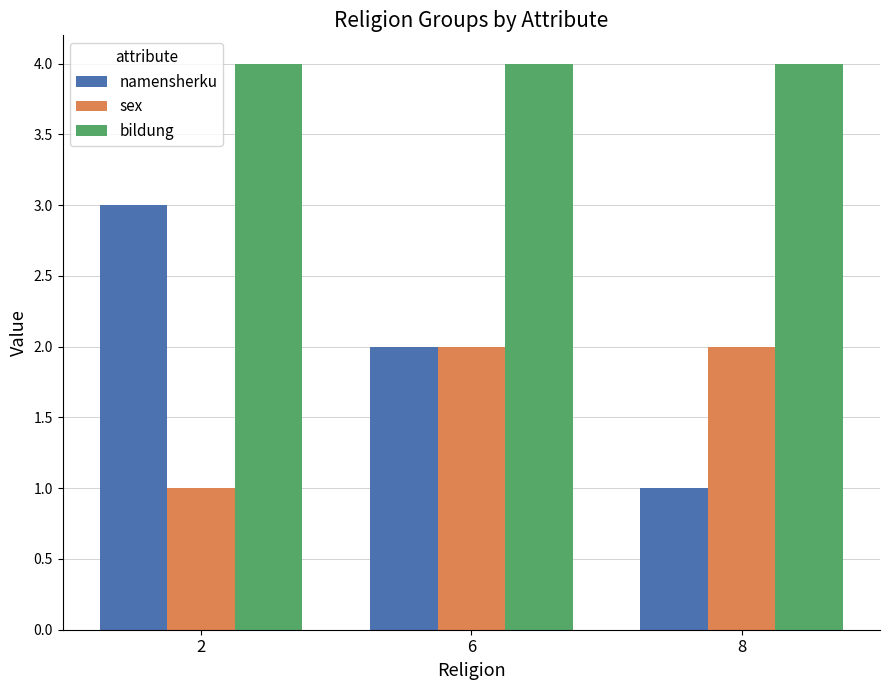

What is the difference between the highest and lowest values at 8?

3